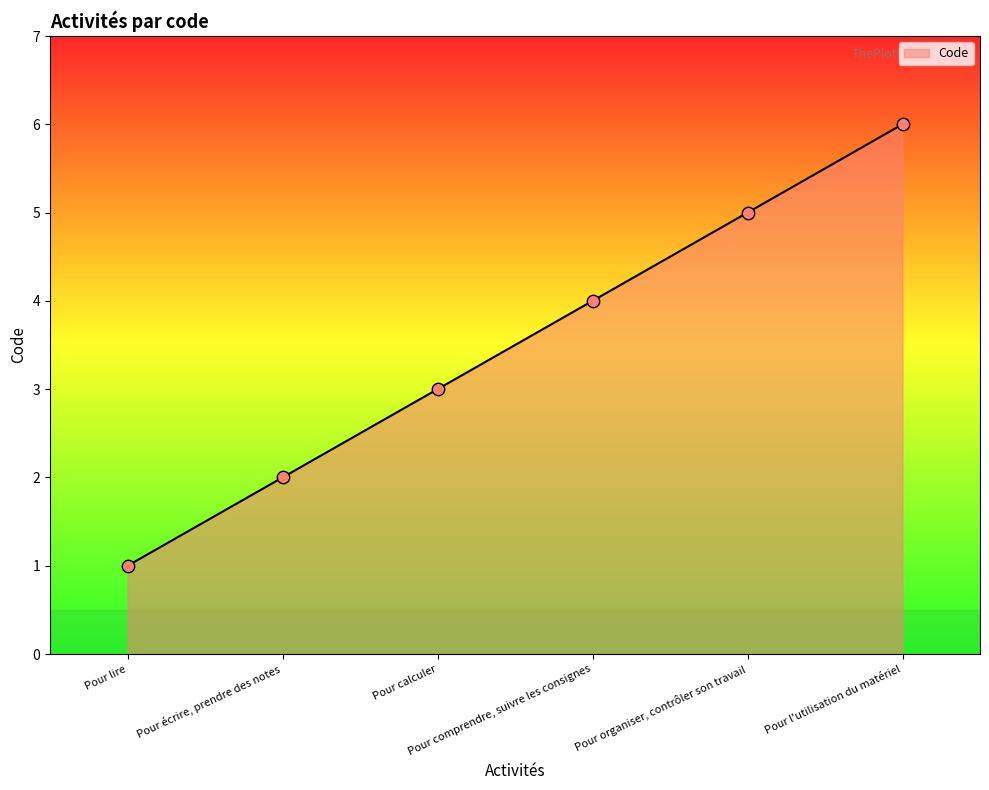

Approximately how many times larger is the value at Pour lire compared to Pour calculer?

0.3